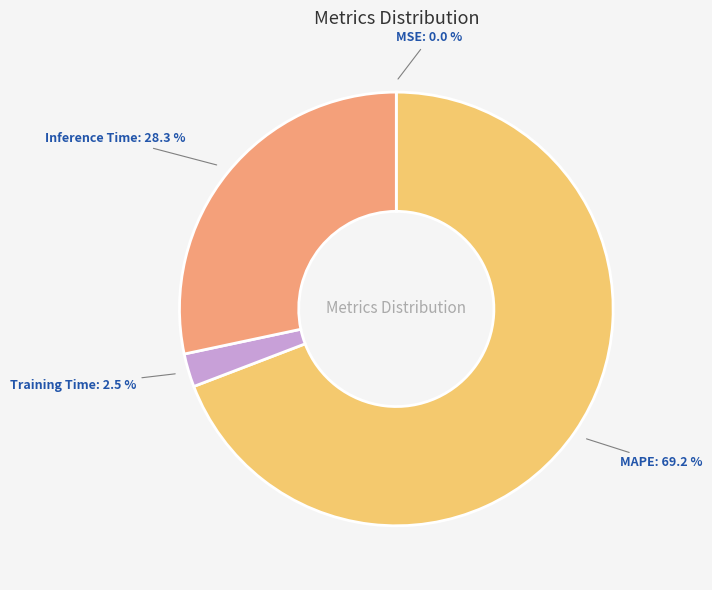

Is there a majority slice in this chart?

Yes